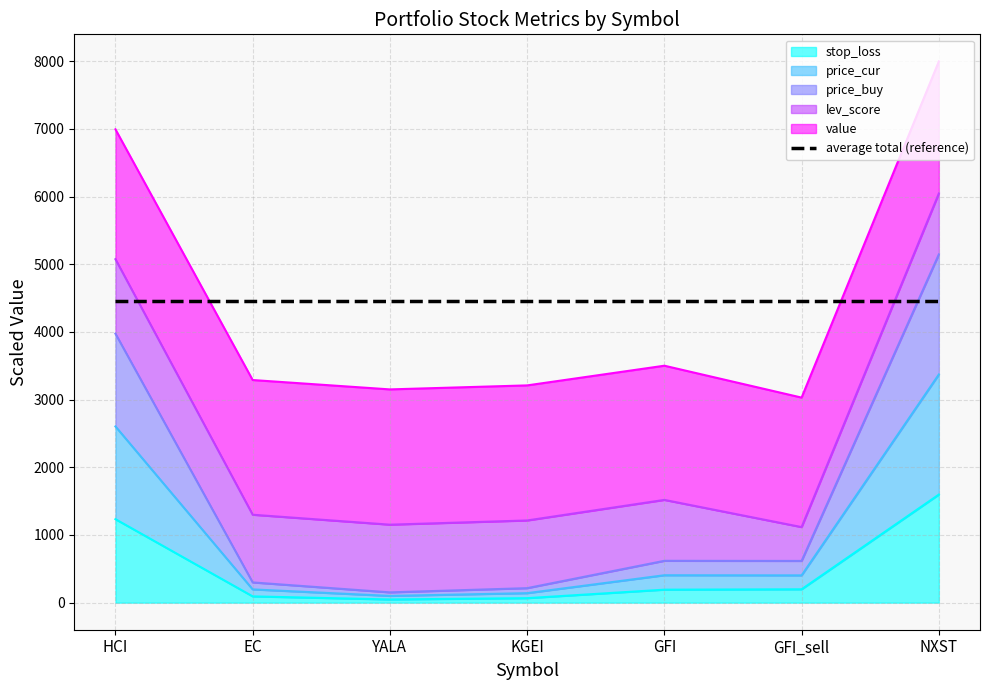

At which label does price_cur reach its peak?

NXST